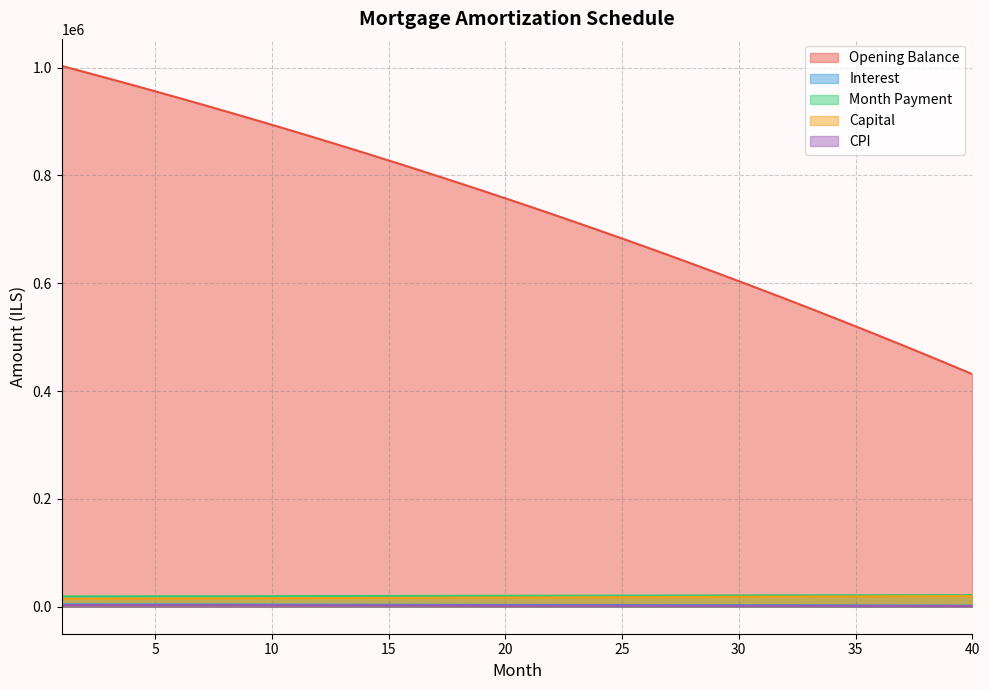

Reading left to right, what are all the values shown in this chart?

opening_balance: 1=1003166.7	2=991639.7	3=979965.1	4=968141.7	5=956168.0	6=944042.7	7=931764.6	8=919332.2	9=906744.3	10=893999.4	11=881096.1	12=868033.1	13=854808.9	14=841422.2	15=827871.5	16=814155.4	17=800272.4	18=786221.0	19=771999.9	20=757607.5	21=743042.2	22=728302.7	23=713387.4	24=698294.7	25=683023.1	26=667571.0	27=651937.0	28=636119.3	29=620116.4	30=603926.8	31=587548.7	32=570980.5	33=554220.7	34=537267.5	35=520119.2	36=502774.2	37=485230.8	38=467487.3	39=449541.9	40=431392.9
interest: 1=4388.9	2=4338.4	3=4287.4	4=4235.6	5=4183.2	6=4130.2	7=4076.5	8=4022.1	9=3967.0	10=3911.2	11=3854.8	12=3797.6	13=3739.8	14=3681.2	15=3621.9	16=3561.9	17=3501.2	18=3439.7	19=3377.5	20=3314.5	21=3250.8	22=3186.3	23=3121.1	24=3055.0	25=2988.2	26=2920.6	27=2852.2	28=2783.0	29=2713.0	30=2642.2	31=2570.5	32=2498.0	33=2424.7	34=2350.6	35=2275.5	36=2199.6	37=2122.9	38=2045.3	39=1966.8	40=1887.3
month_payment: 1=19046.1	2=19106.4	3=19166.9	4=19227.6	5=19288.5	6=19349.6	7=19410.9	8=19472.3	9=19534.0	10=19595.8	11=19657.9	12=19720.2	13=19782.6	14=19845.2	15=19908.1	16=19971.1	17=20034.4	18=20097.8	19=20161.5	20=20225.3	21=20289.3	22=20353.6	23=20418.0	24=20482.7	25=20547.6	26=20612.6	27=20677.9	28=20743.4	29=20809.1	30=20875.0	31=20941.1	32=21007.4	33=21073.9	34=21140.7	35=21207.6	36=21274.8	37=21342.1	38=21409.7	39=21477.5	40=21545.5
capital: 1=14657.2	2=14768.0	3=14879.6	4=14992.0	5=15105.3	6=15219.4	7=15334.4	8=15450.2	9=15567.0	10=15684.6	11=15803.1	12=15922.5	13=16042.8	14=16164.0	15=16286.1	16=16409.2	17=16533.2	18=16658.1	19=16784.0	20=16910.8	21=17038.5	22=17167.3	23=17297.0	24=17427.7	25=17559.3	26=17692.0	27=17825.7	28=17960.4	29=18096.1	30=18232.8	31=18370.5	32=18509.3	33=18649.2	34=18790.1	35=18932.1	36=19075.1	37=19219.2	38=19364.5	39=19510.8	40=19658.2
cpi: 1=3130.3	2=3093.4	3=3056.1	4=3018.3	5=2980.0	6=2941.3	7=2902.0	8=2862.3	9=2822.1	10=2781.3	11=2740.1	12=2698.3	13=2656.1	14=2613.3	15=2570.0	16=2526.2	17=2481.8	18=2436.9	19=2391.5	20=2345.5	21=2299.0	22=2251.9	23=2204.3	24=2156.1	25=2107.3	26=2057.9	27=2008.0	28=1957.5	29=1906.4	30=1854.7	31=1802.4	32=1749.5	33=1696.0	34=1641.8	35=1587.1	36=1531.7	37=1475.7	38=1419.1	39=1361.8	40=1303.8